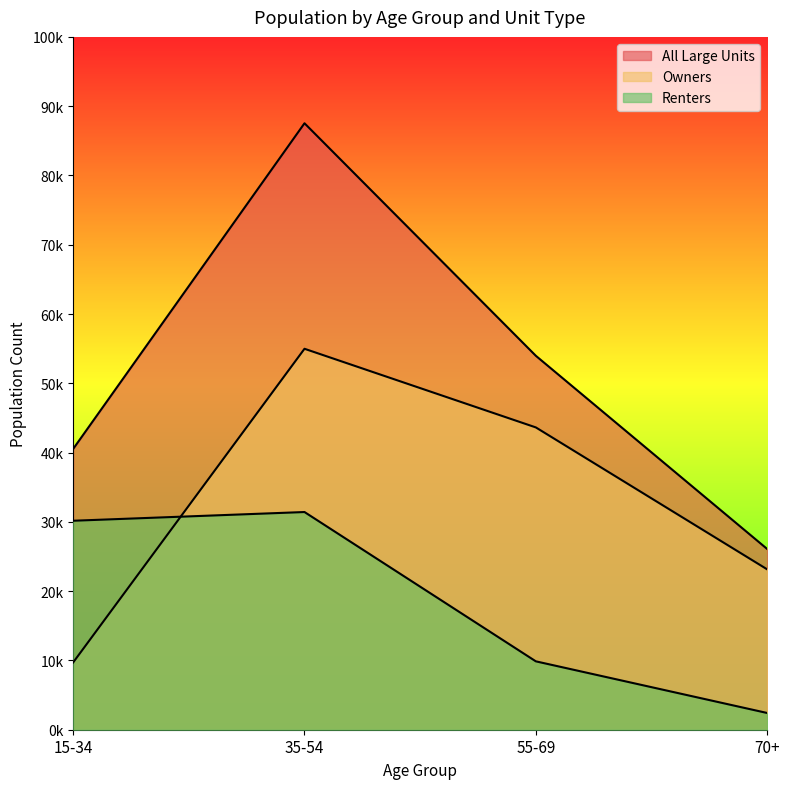

Is the value of Owners at 35-54 greater than the value of Renters at 55-69?

Yes